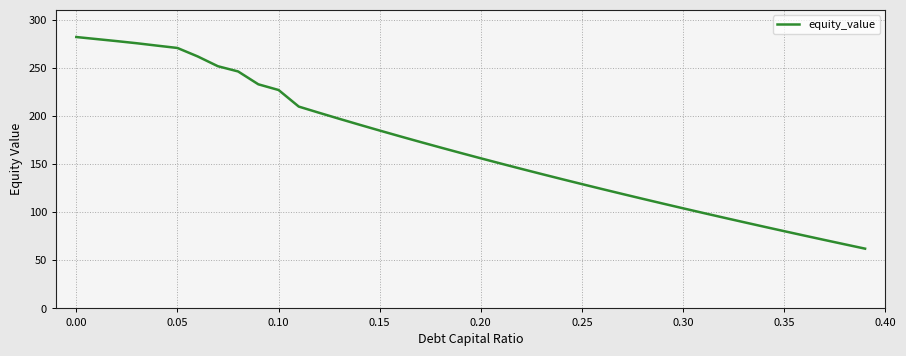

What is the maximum value shown in the chart?

282.0